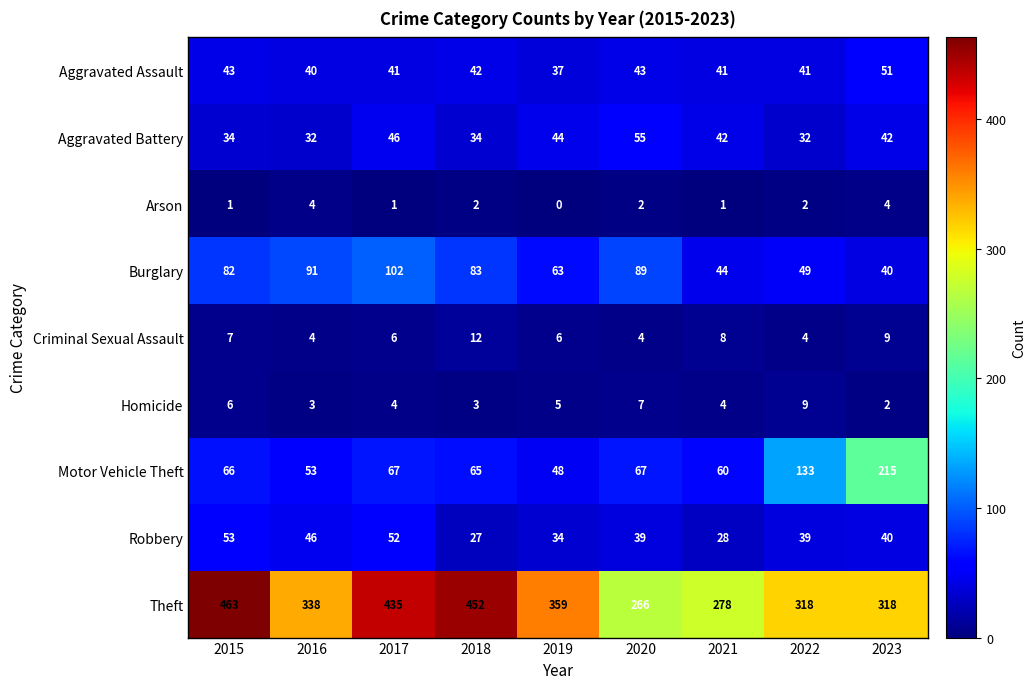

Rank the series by their maximum value, from highest to lowest.

Theft, Motor Vehicle Theft, Burglary, Aggravated Battery, Robbery, Aggravated Assault, Criminal Sexual Assault, Homicide, Arson